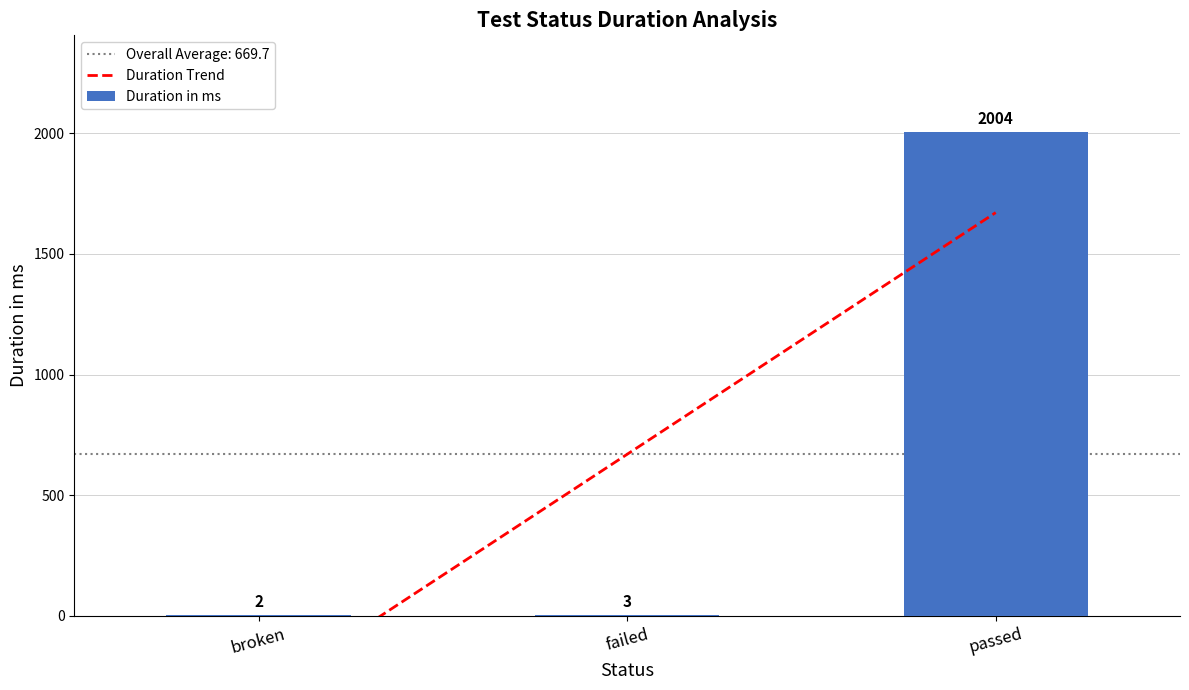

What is the difference between the Duration Trend values at failed and broken?

1001.0